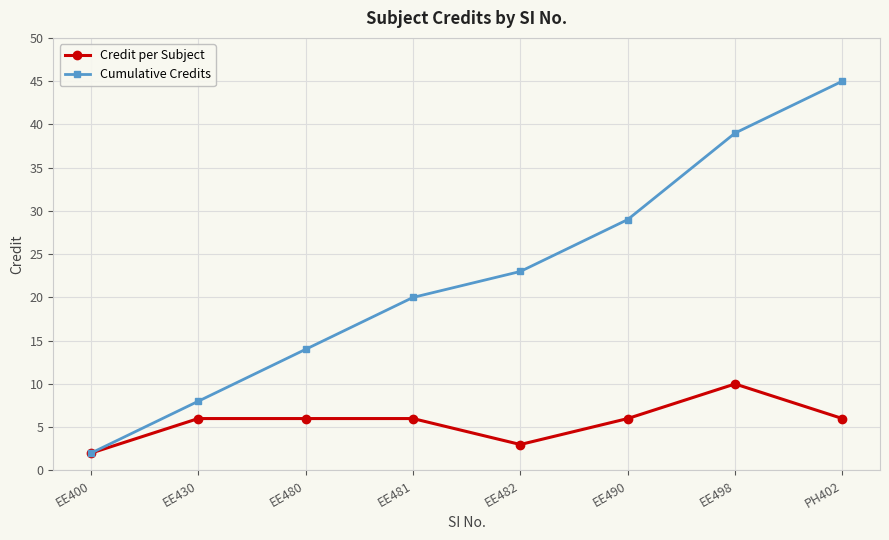

Is this an area chart (filled region under the line)?

No